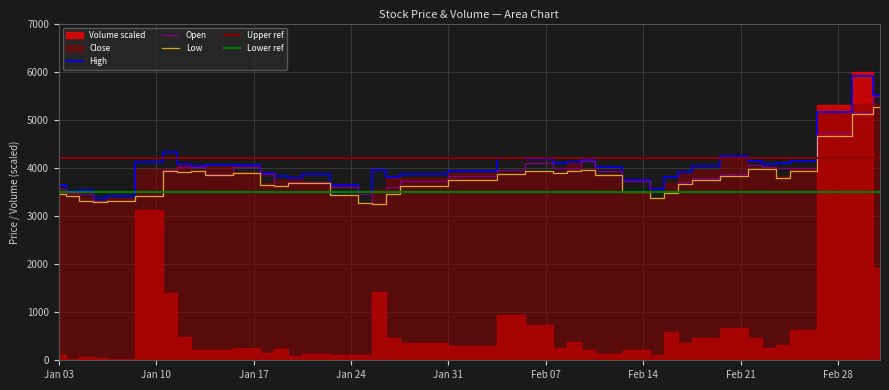

Does the chart display data point markers on the line(s)?

No